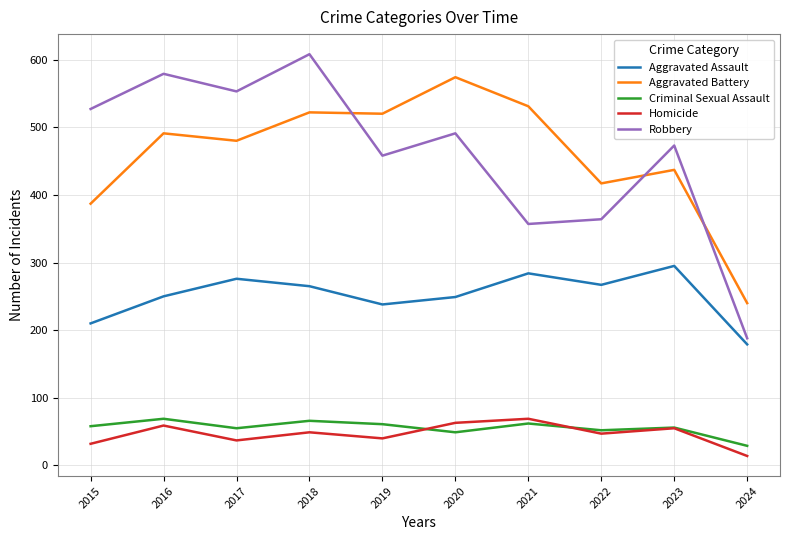

What is the difference between the maximum and minimum values in the Aggravated Battery series?

334